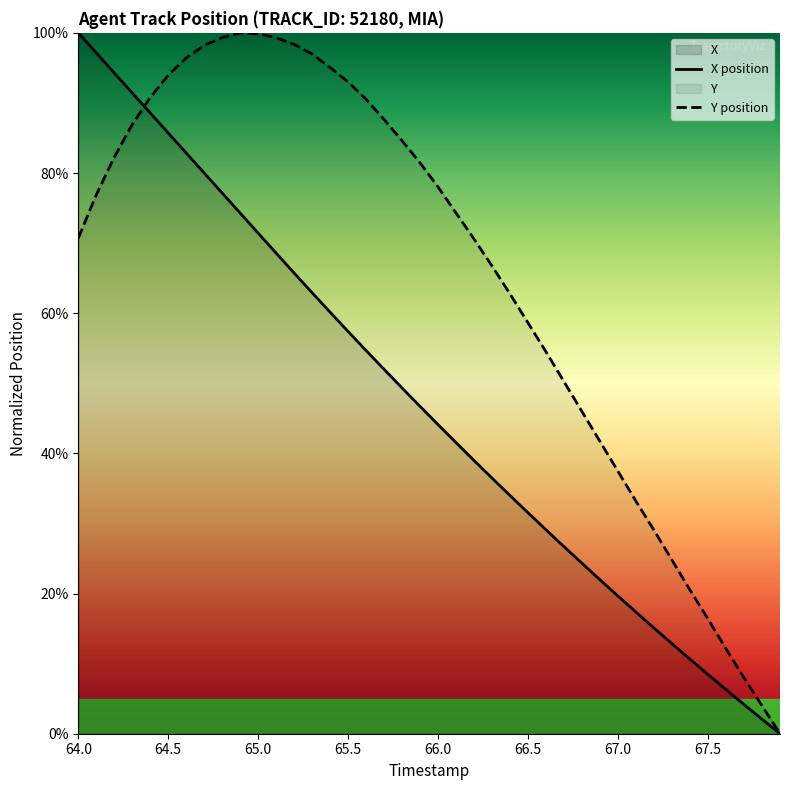

List the series in order of their overall mean, highest first.

Y position, X position